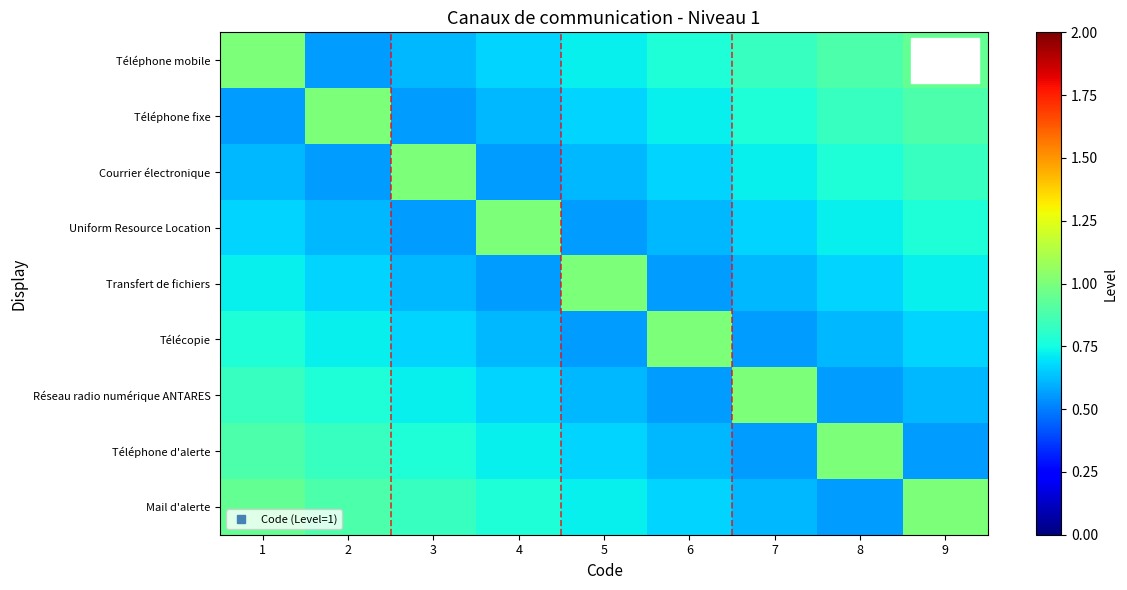

How many data points does each series have?

9